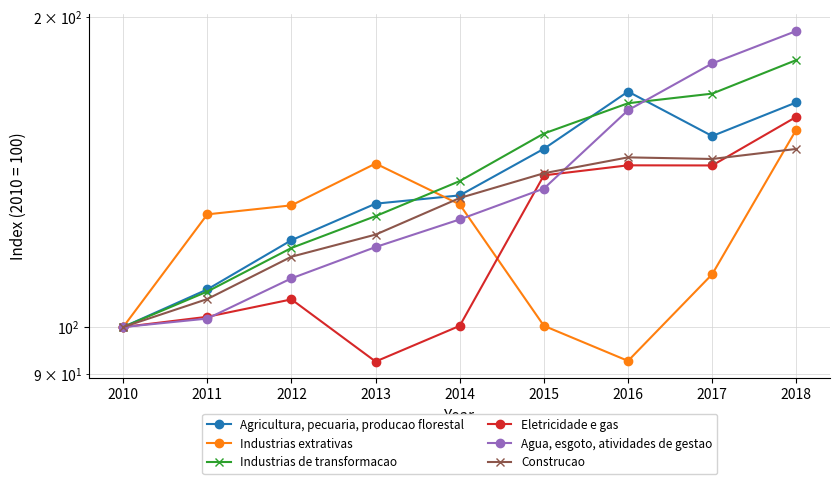

What is the highest value of the Agua, esgoto, atividades de gestao series?

194.0